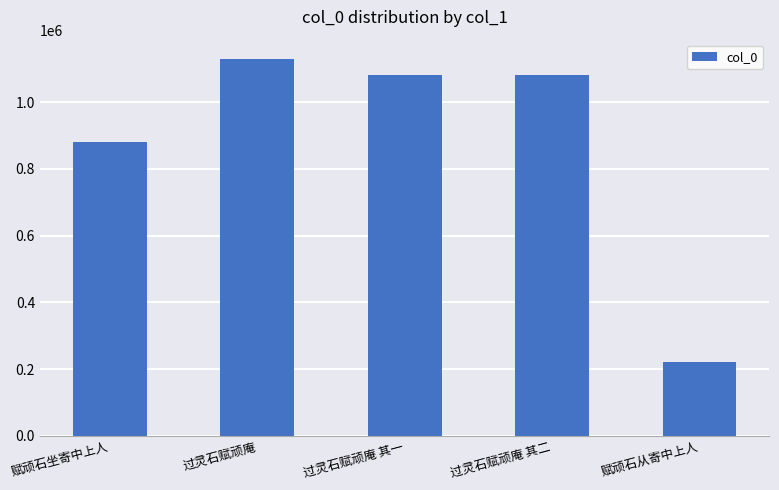

Which category has the lowest value across all series?

赋顽石从寄中上人